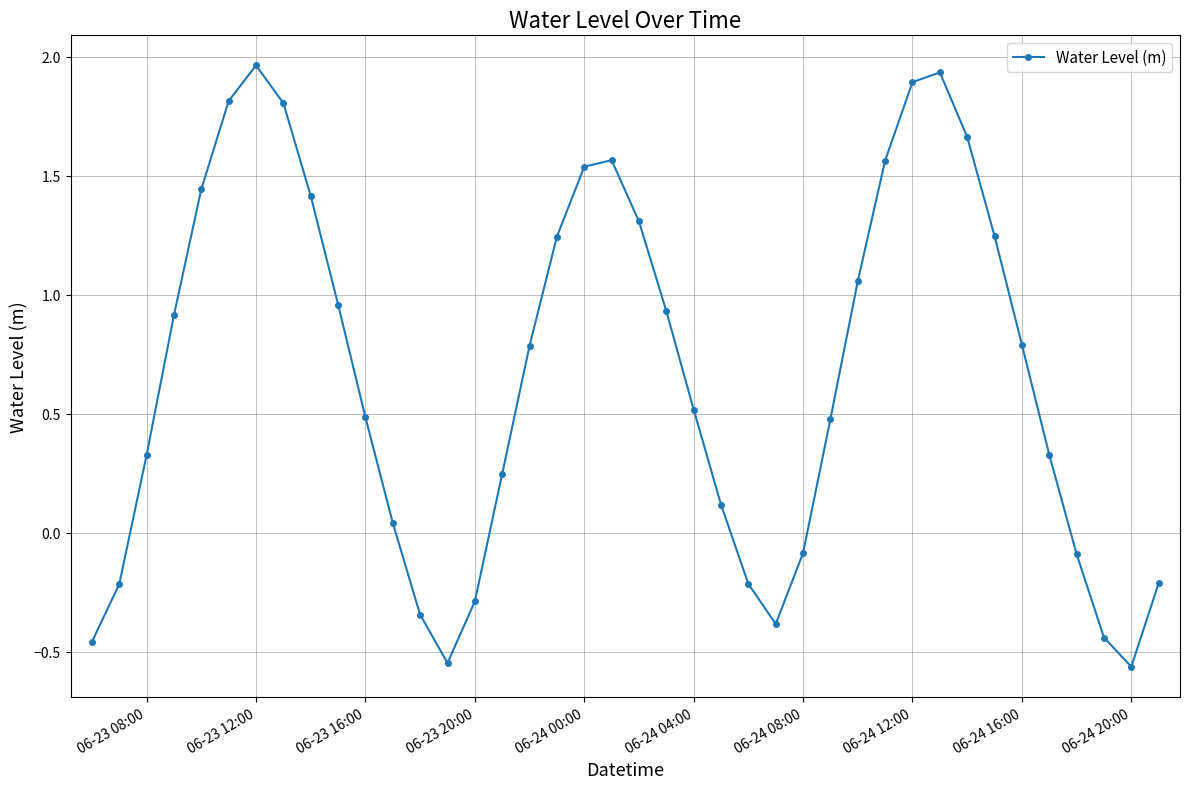

How many interior local valleys (lower than both neighbors) does the data have?

3